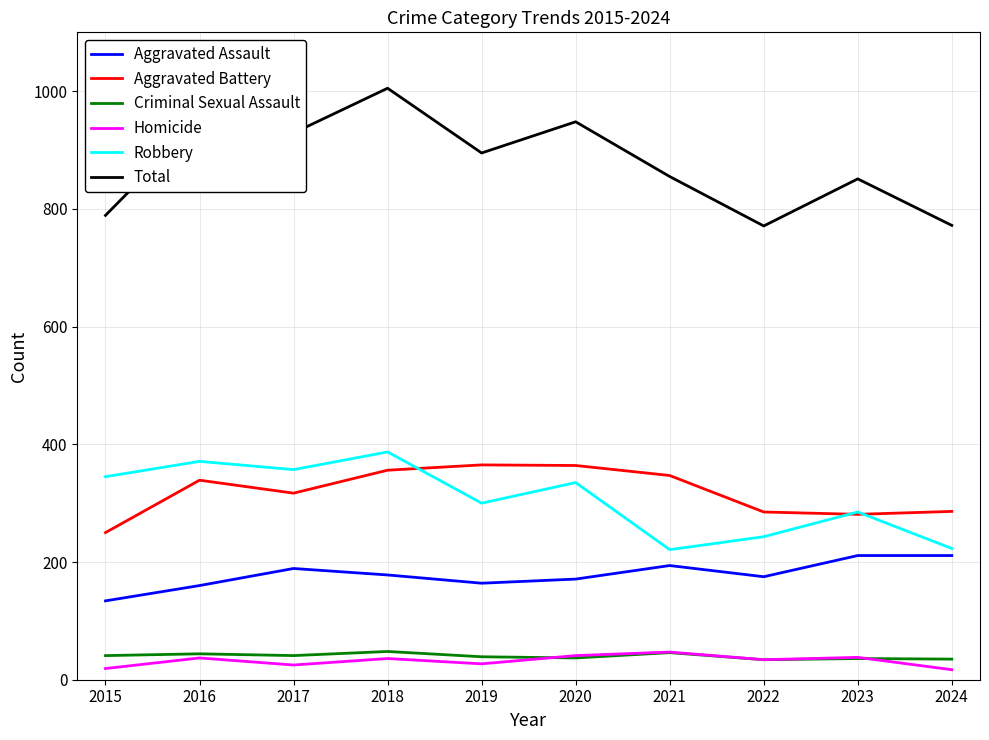

True or false: Aggravated Battery and Aggravated Assault intersect in this chart.

False